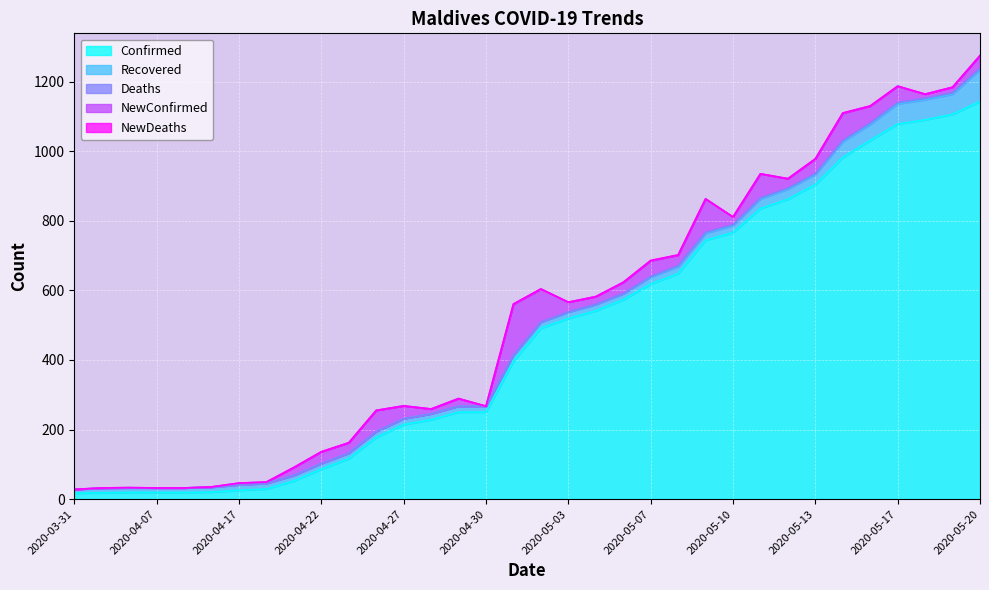

How many values in the NewConfirmed series are below 28?

17